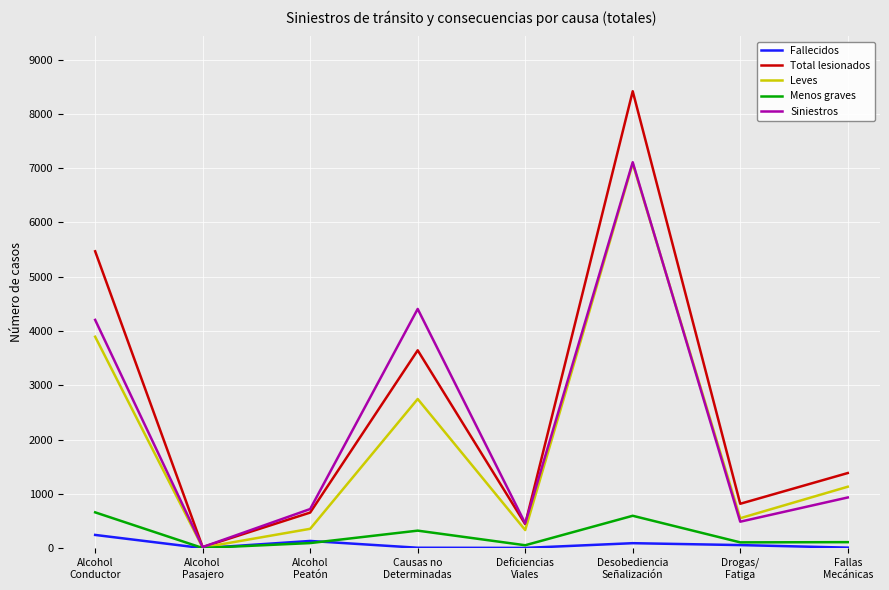

Which label corresponds to the largest value in the chart?

Desobediencia
Señalización